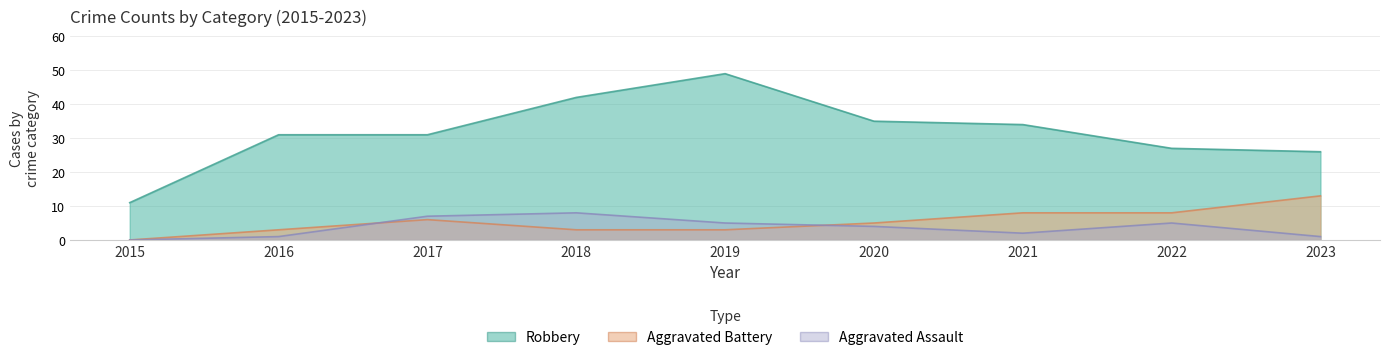

Rank the series by their maximum value, from lowest to highest.

Aggravated Assault, Aggravated Battery, Robbery